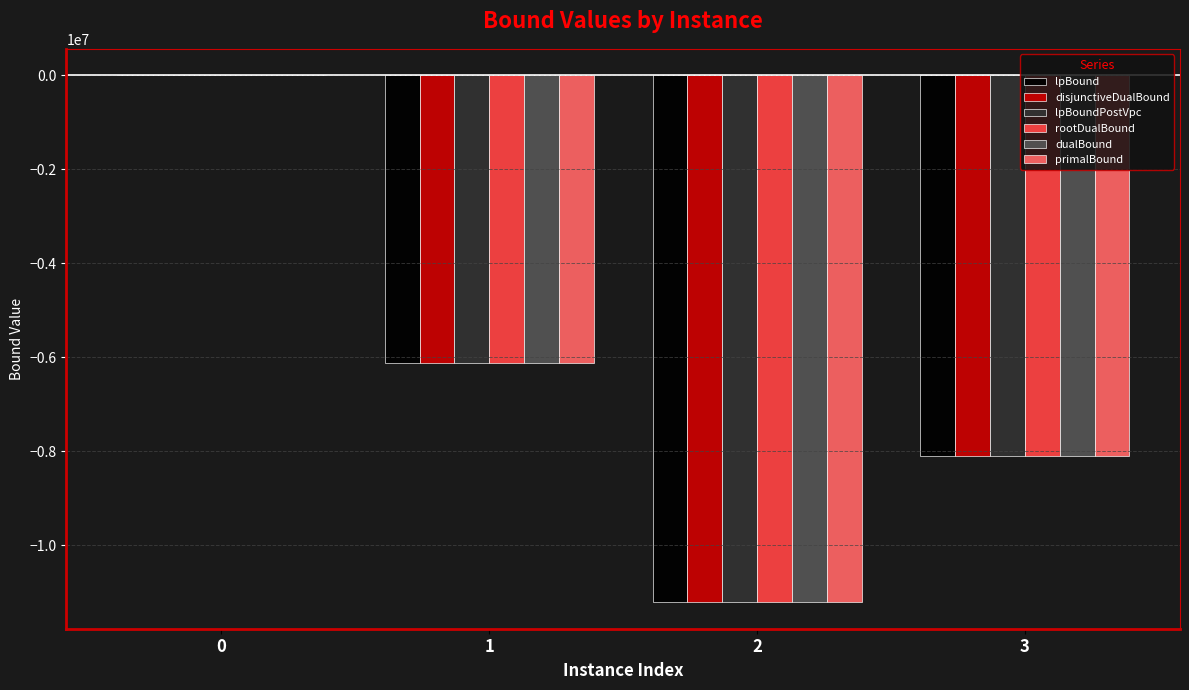

Is the value of disjunctiveDualBound at 3 greater than the value of lpBoundPostVpc at 0?

No